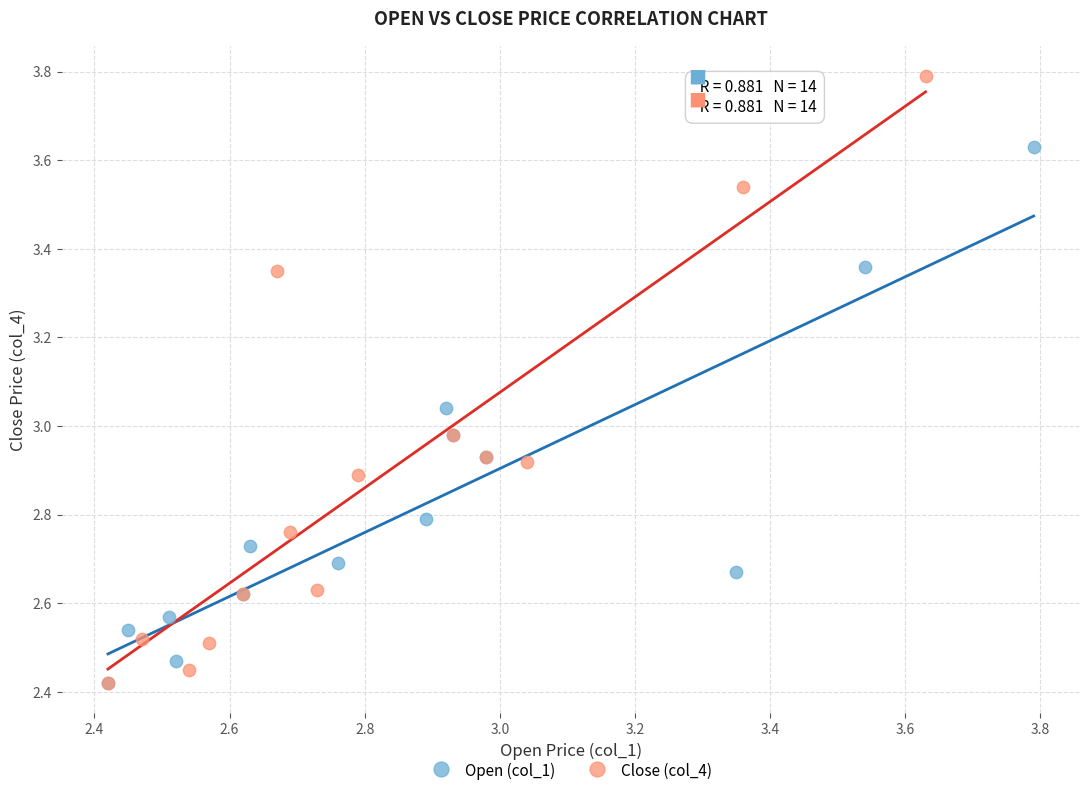

Which series contains the highest Y value?

Close (col_4)